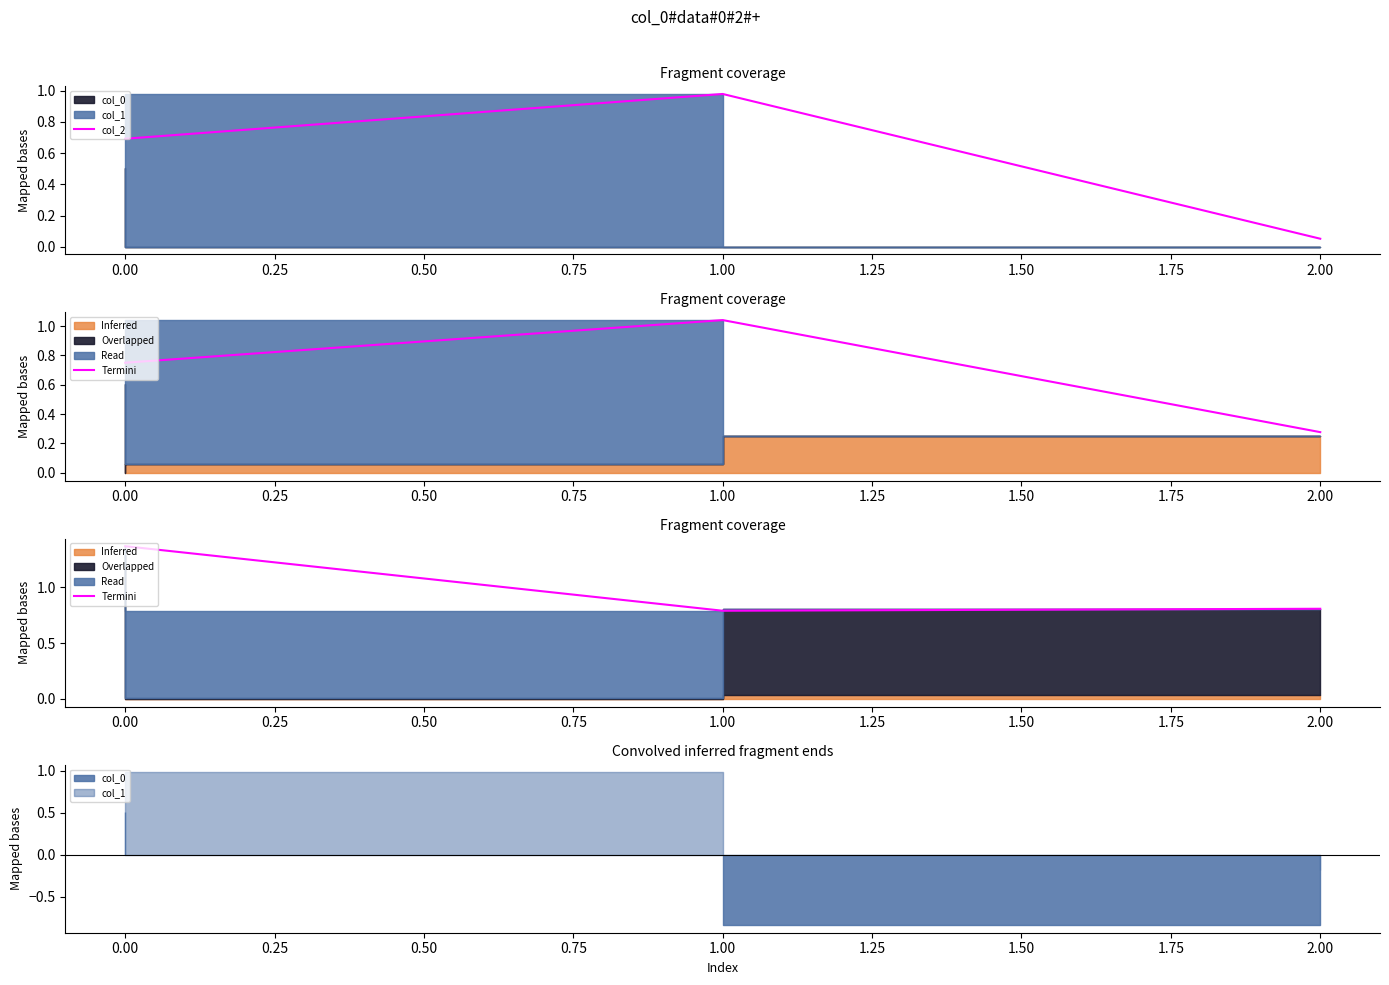

The col_2 series shows 1.6 at 1.00. True or false?

False